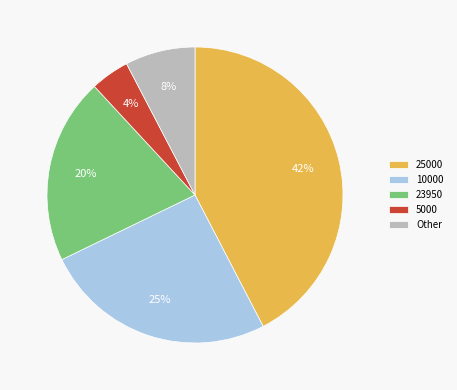

Is there a majority slice in this chart?

No